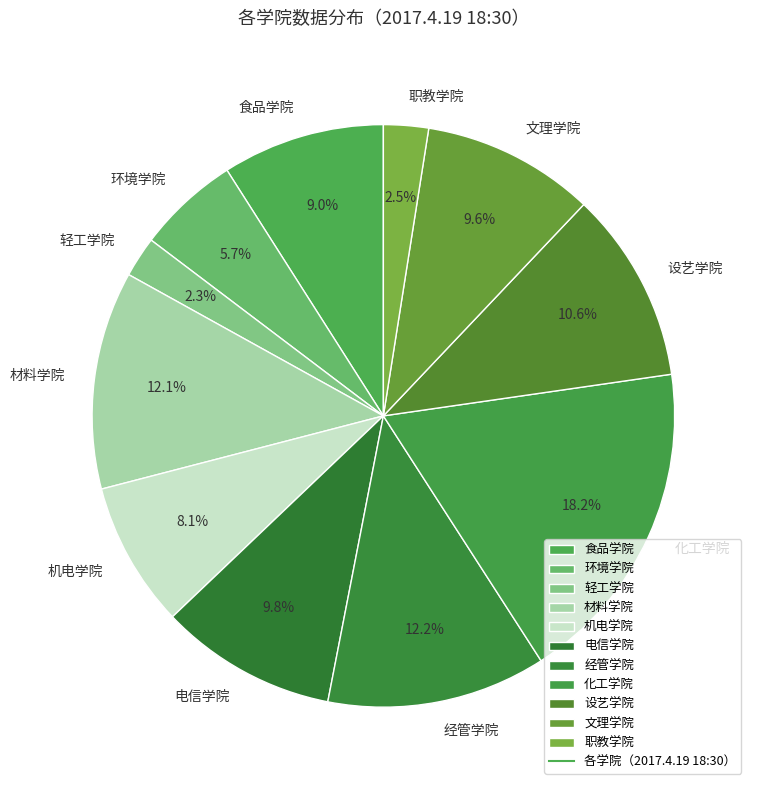

Count the number of slices in the pie.

11